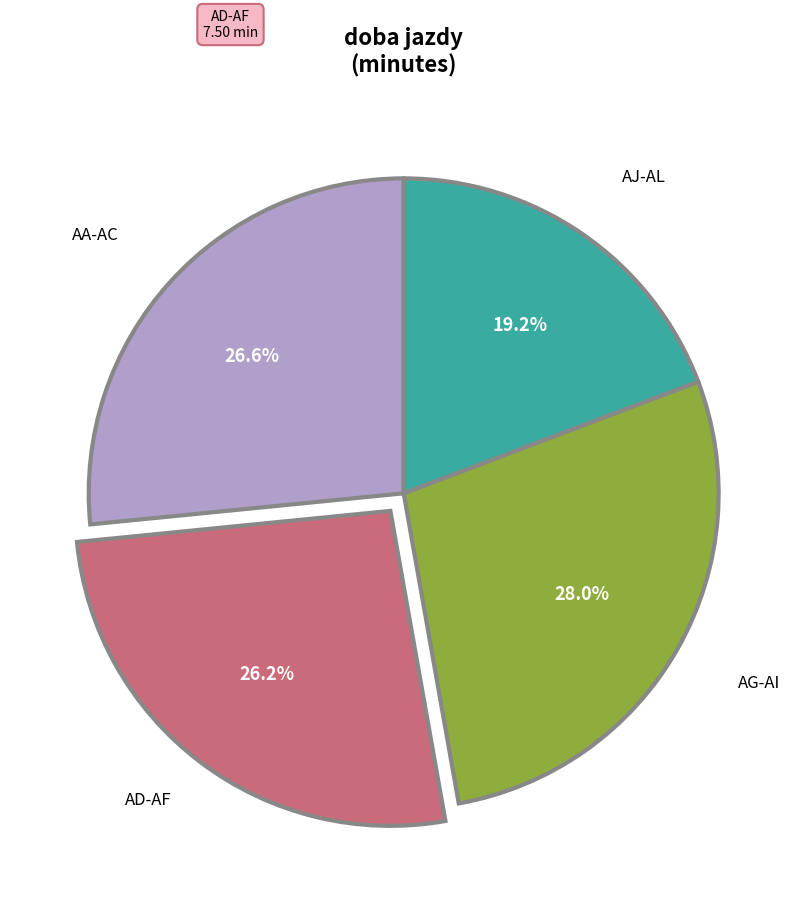

Does any single category account for the majority?

No